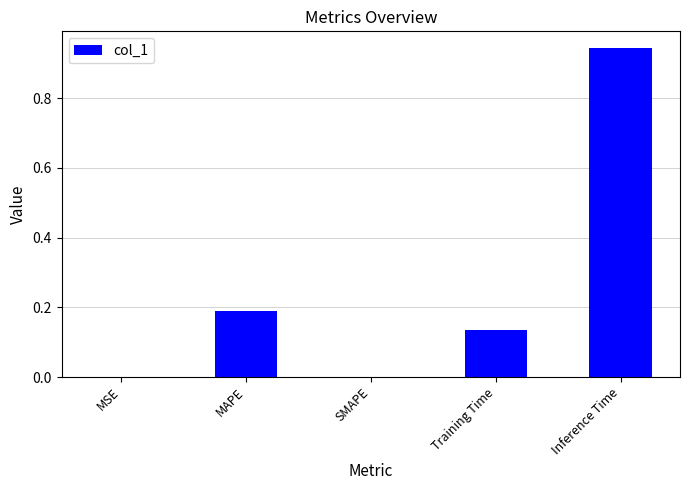

At which category does the chart reach its peak across all series?

Inference Time